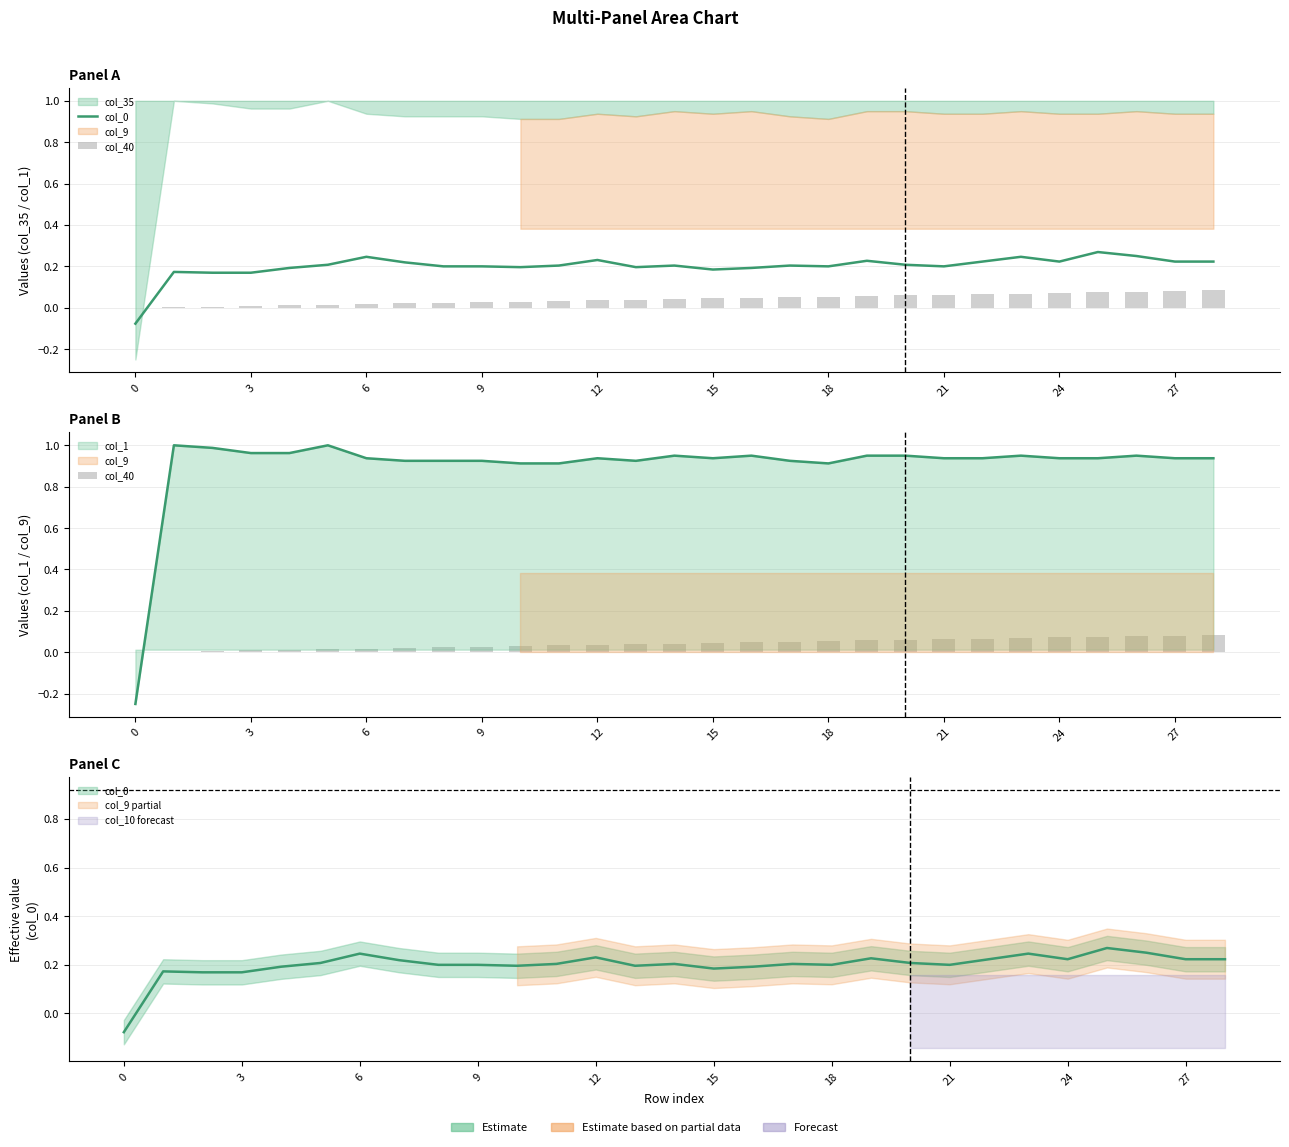

At which category is the sum across all series the highest?

25